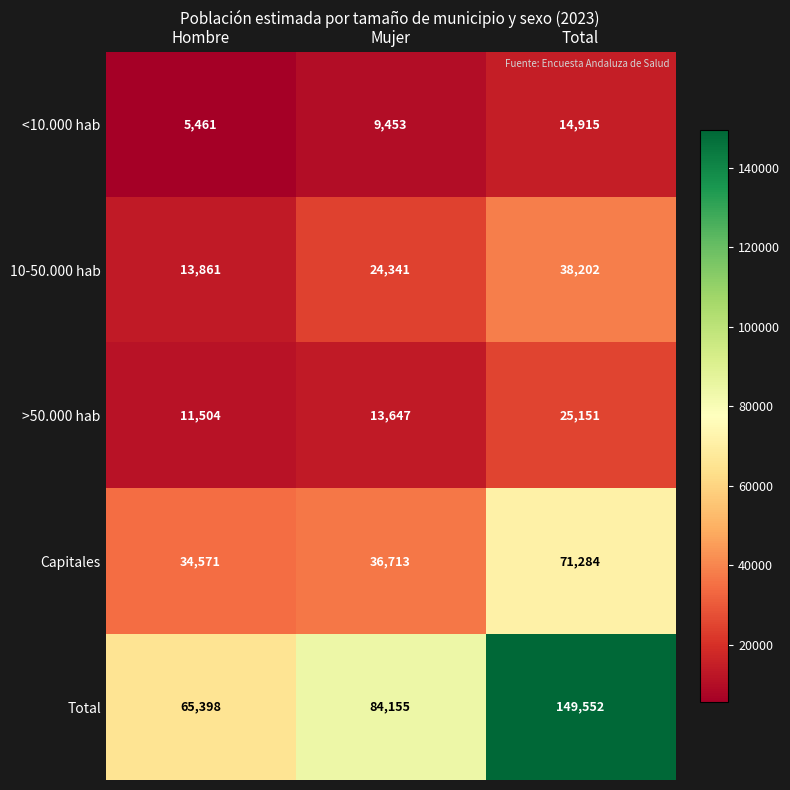

Which category has the highest value across all series?

Total